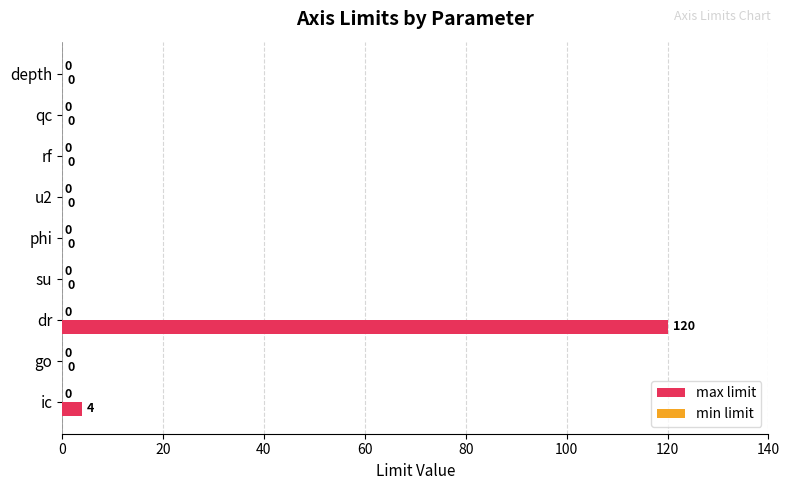

Which series changed the most between depth and dr?

max limit